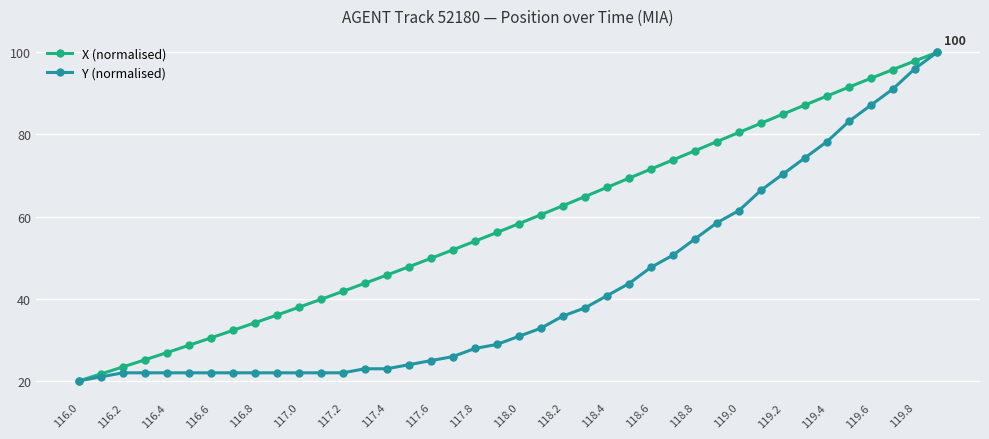

Which series has the largest total across all categories?

X (normalised)